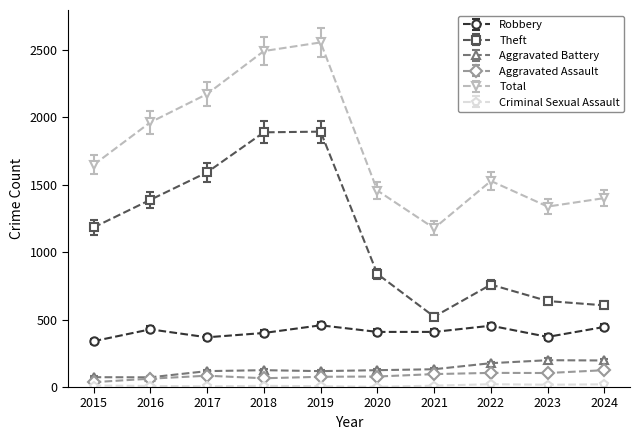

The Aggravated Battery series shows 73 at 2015. True or false?

True